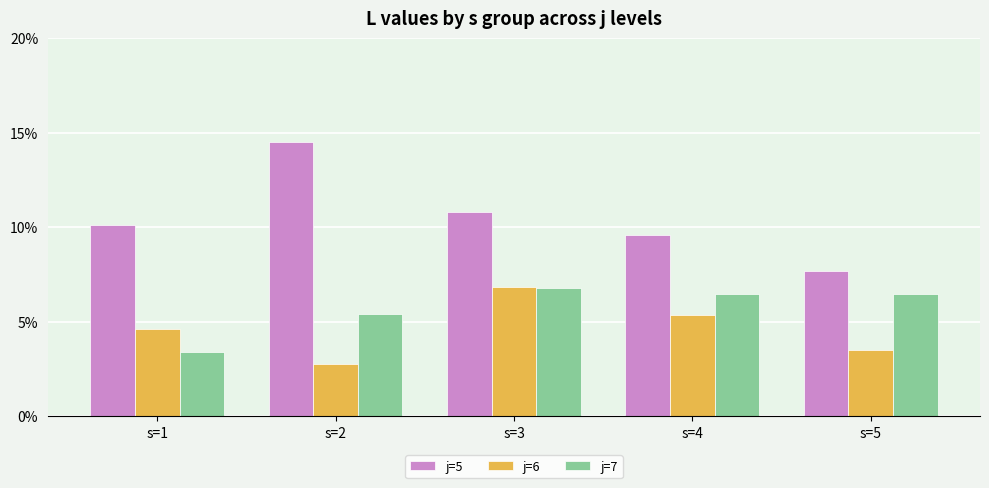

Are the bars horizontal?

No